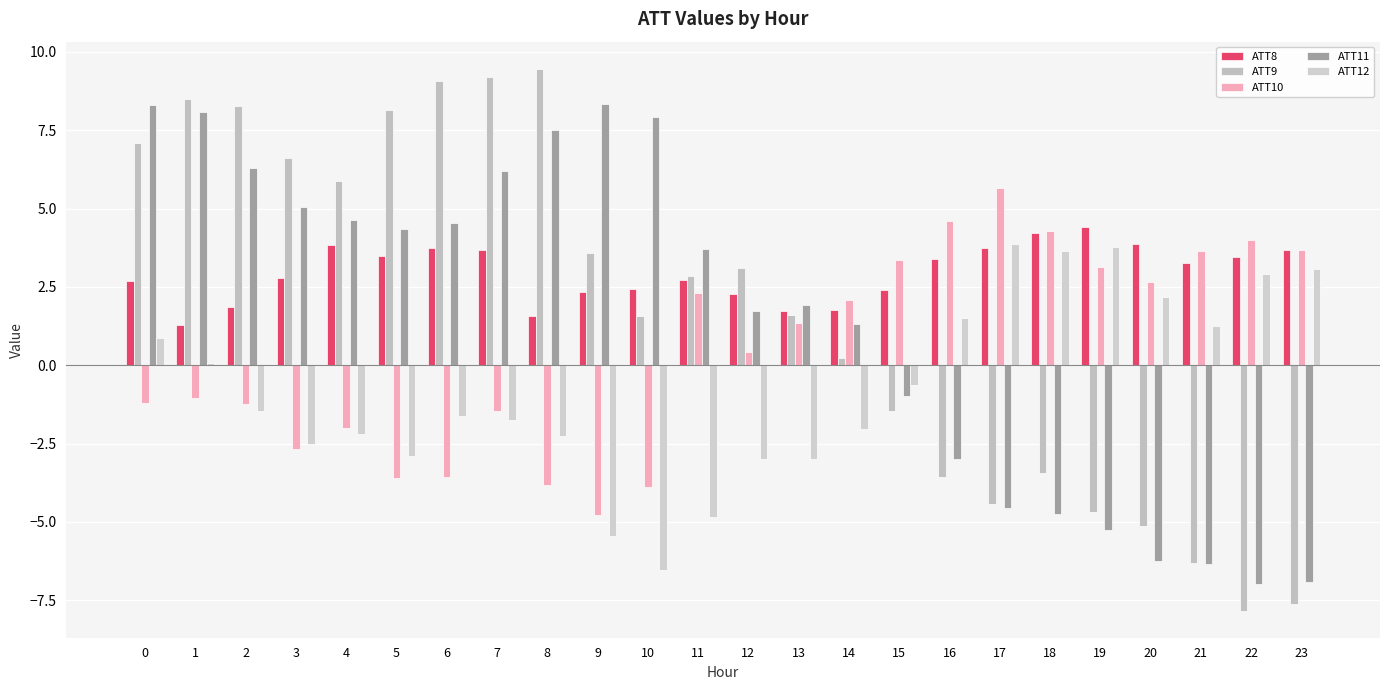

What is the difference between the maximum and minimum values in the ATT9 series?

17.3